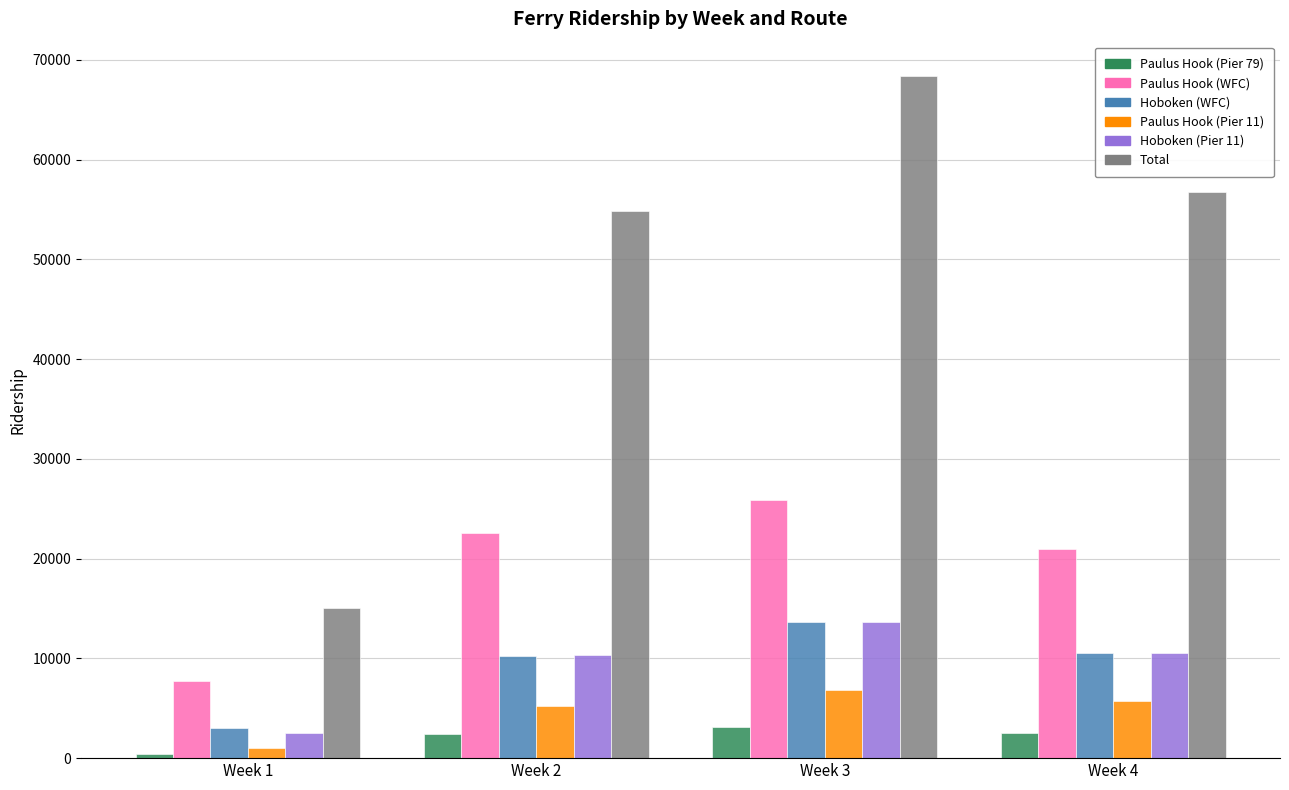

How many bars are there in total?

24